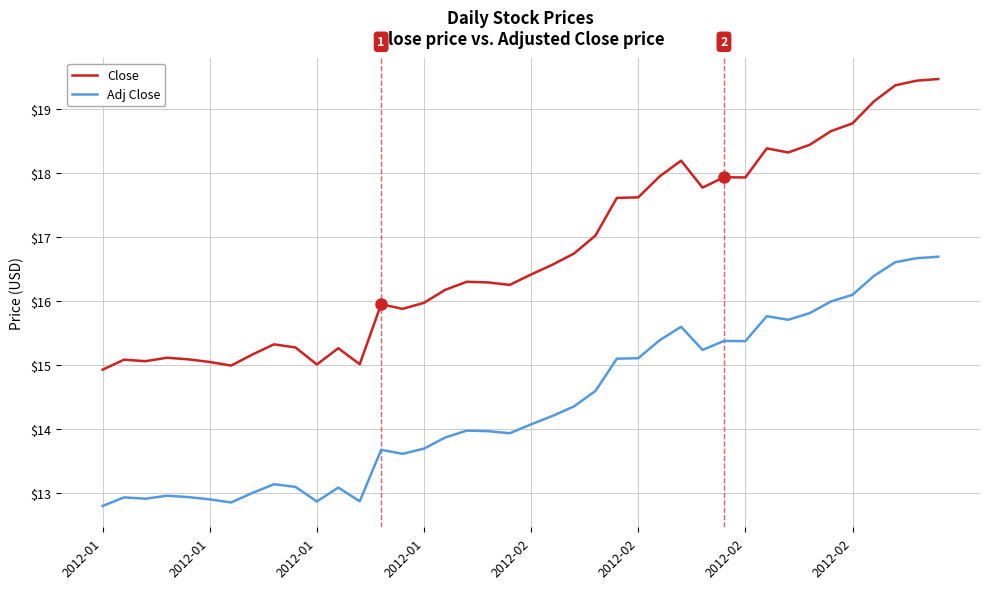

In Close, how many points are higher than both neighbors (excluding endpoints)?

9